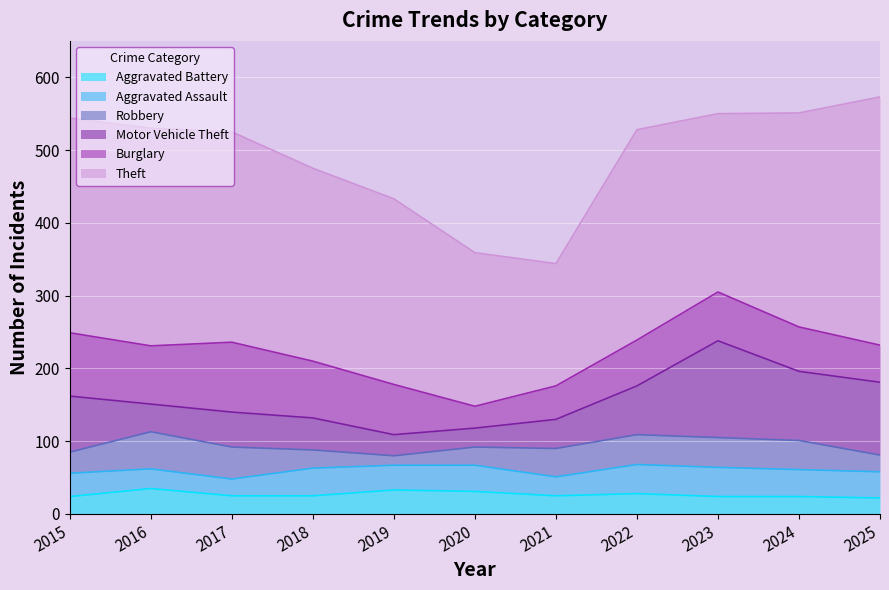

At which category is the sum across all series the highest?

2025